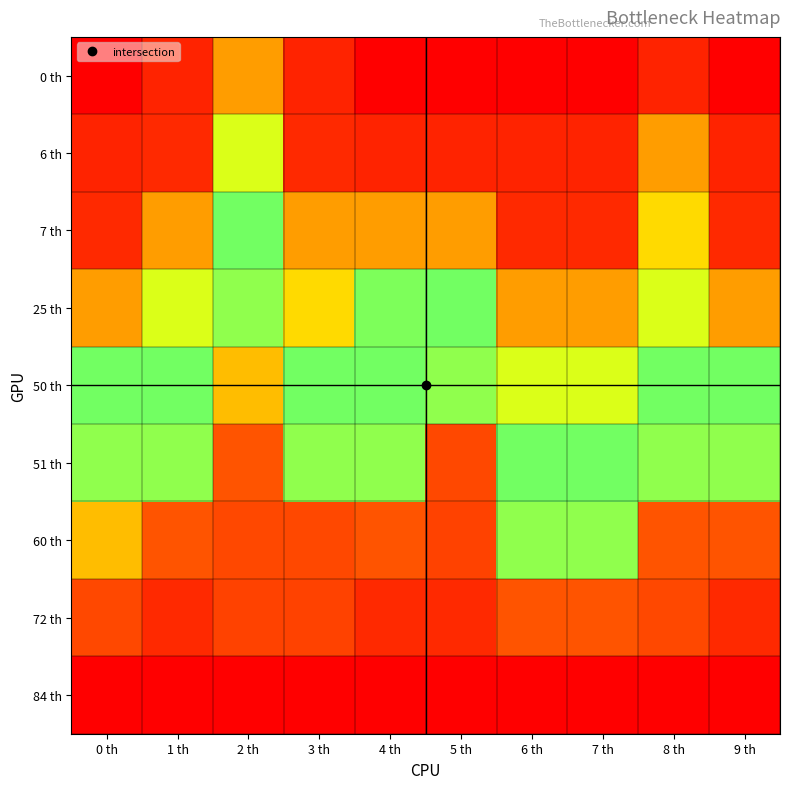

Reading left to right, list all the values displayed in this chart.

0 th: 0 th=0	1 th=6	2 th=25	3 th=6	4 th=0	5 th=0	6 th=0	7 th=0	8 th=6	9 th=0
6 th: 0 th=6	1 th=7	2 th=39	3 th=7	4 th=6	5 th=6	6 th=6	7 th=6	8 th=25	9 th=6
7 th: 0 th=7	1 th=25	2 th=50	3 th=25	4 th=25	5 th=25	6 th=7	7 th=7	8 th=33	9 th=7
25 th: 0 th=25	1 th=39	2 th=51	3 th=33	4 th=42	5 th=50	6 th=25	7 th=25	8 th=39	9 th=25
50 th: 0 th=50	1 th=50	2 th=60	3 th=50	4 th=50	5 th=51	6 th=39	7 th=39	8 th=50	9 th=50
51 th: 0 th=51	1 th=51	2 th=70	3 th=51	4 th=51	5 th=72	6 th=50	7 th=50	8 th=51	9 th=51
60 th: 0 th=60	1 th=70	2 th=72	3 th=72	4 th=70	5 th=73	6 th=51	7 th=51	8 th=70	9 th=70
72 th: 0 th=72	1 th=77	2 th=73	3 th=73	4 th=77	5 th=77	6 th=70	7 th=70	8 th=72	9 th=77
84 th: 0 th=84	1 th=84	2 th=84	3 th=84	4 th=84	5 th=84	6 th=84	7 th=84	8 th=84	9 th=84